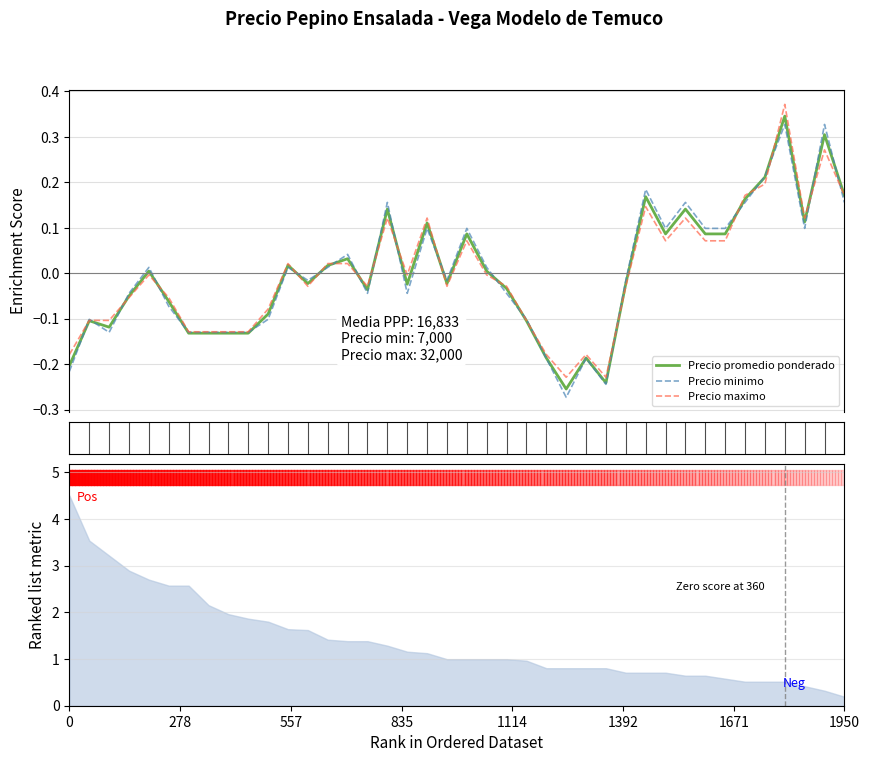

Between 20 and 35, which is larger?

35